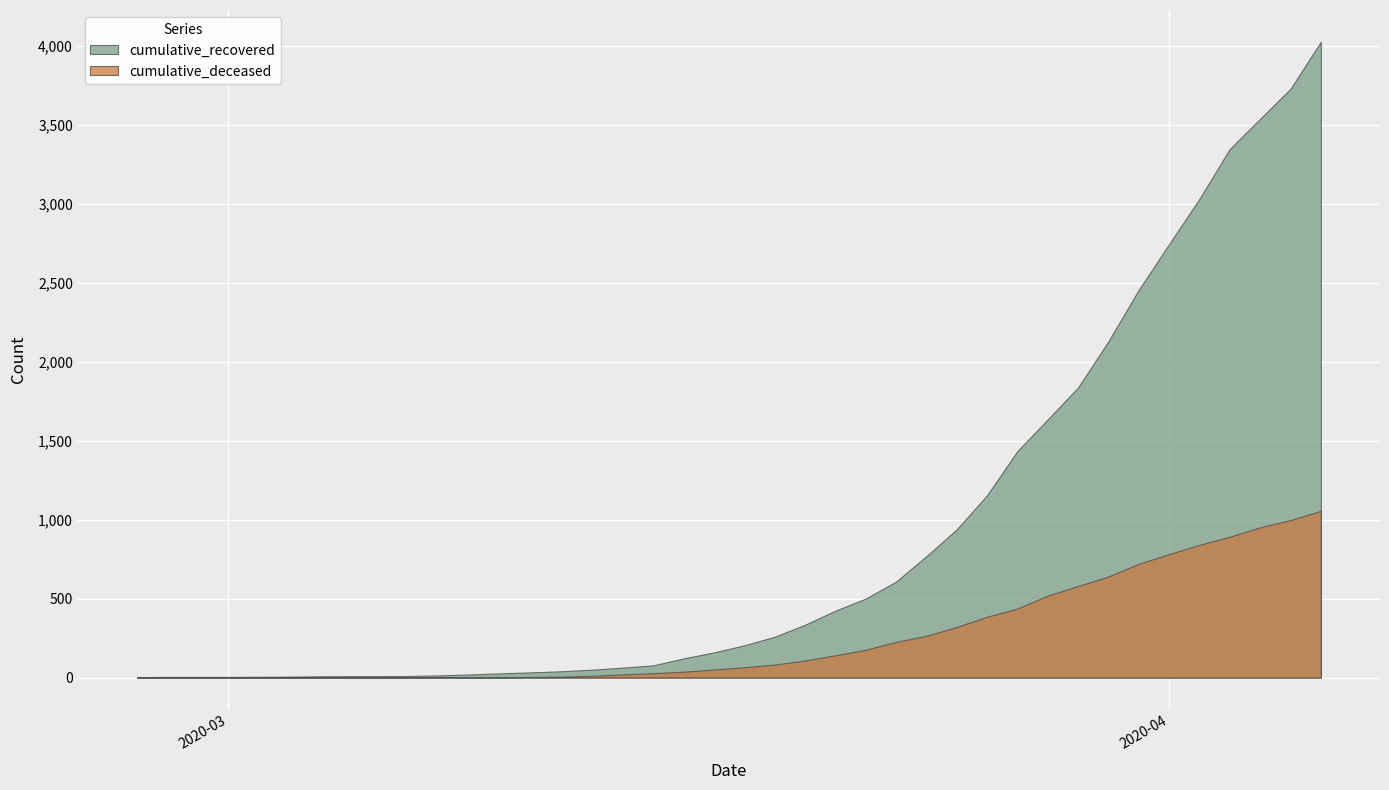

Which series has the widest spread of values?

cumulative_recovered